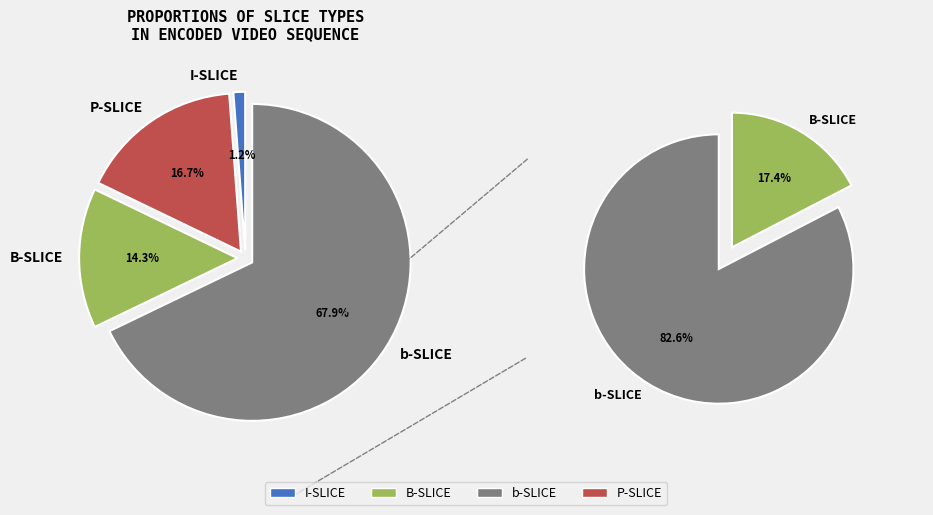

To the nearest percent, what portion does I-SLICE represent?

1%